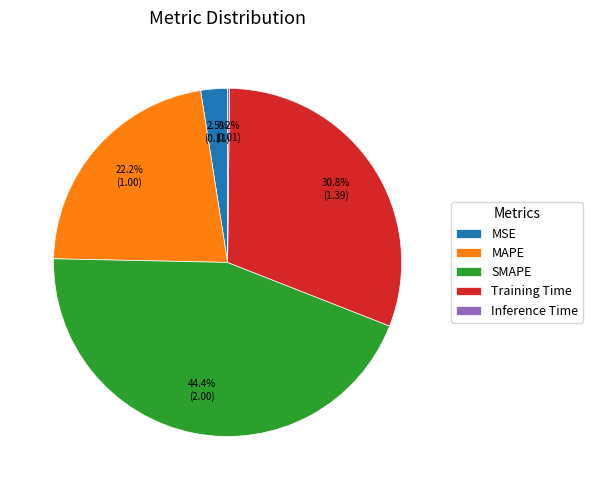

Which slice is the largest?

SMAPE